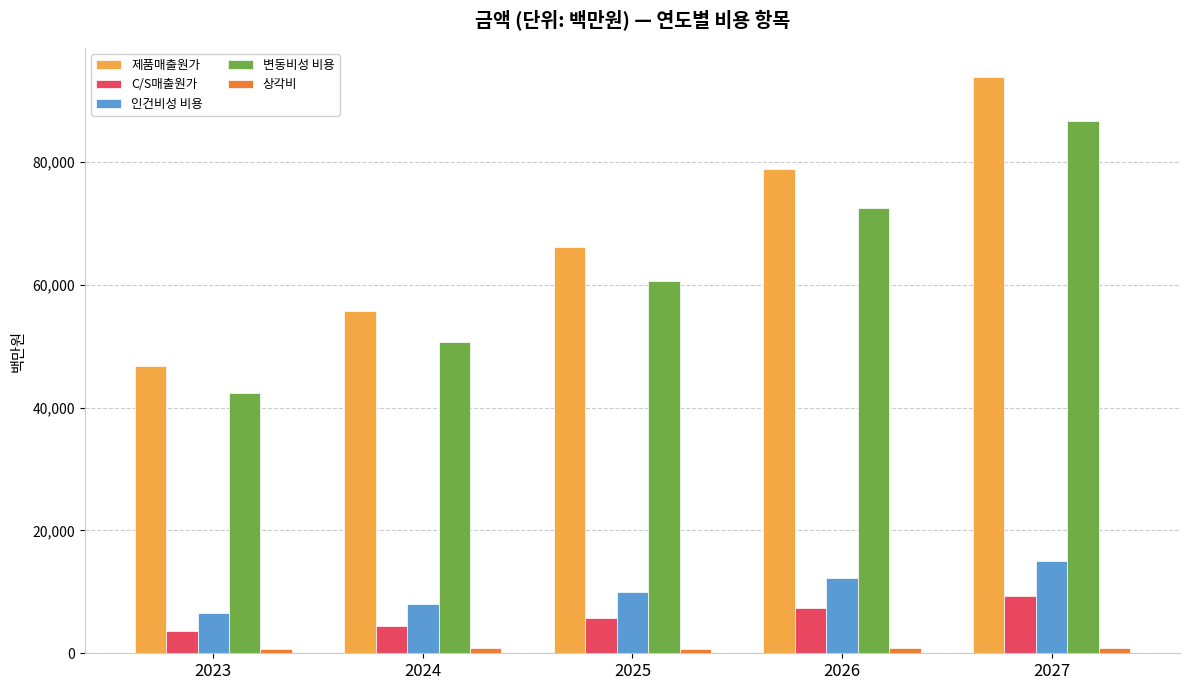

Rank the categories by C/S매출원가 value from highest to lowest.

2027, 2026, 2025, 2024, 2023